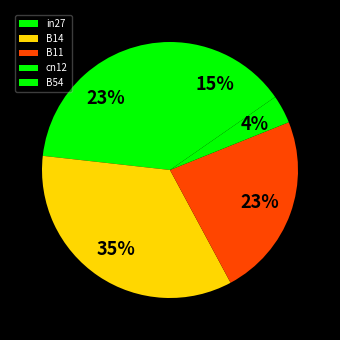

Which category has the smallest portion of the pie?

cn12